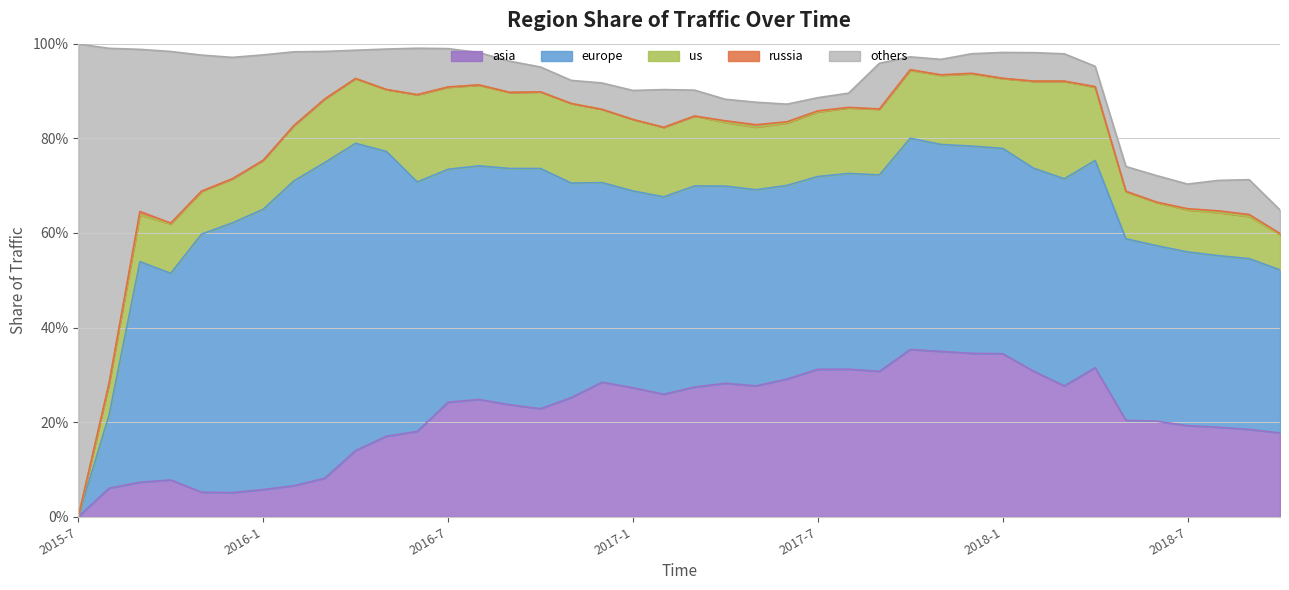

Between which two adjacent categories do others and europe first intersect?

2015-8 and 2015-9